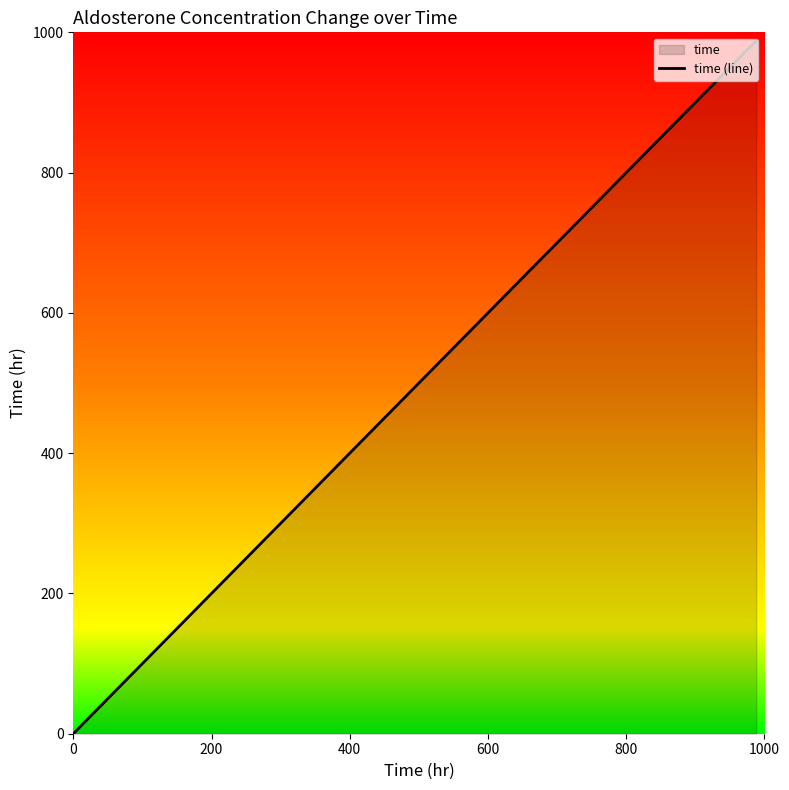

What is the difference between the maximum and minimum values?

988